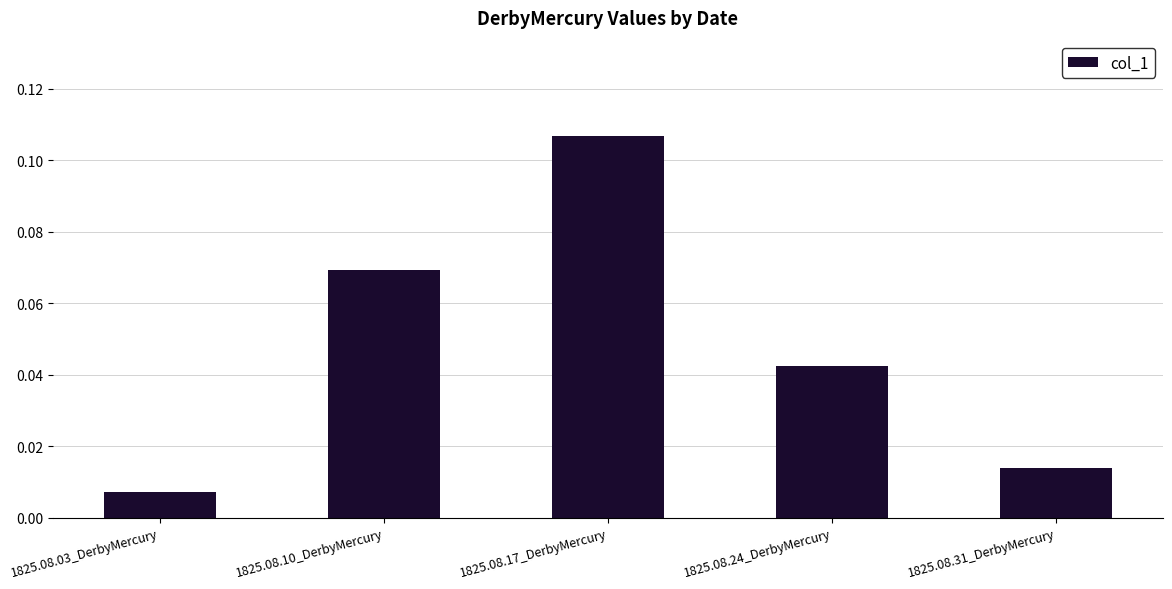

What is the label of the 2nd bar from the right?

1825.08.24_DerbyMercury